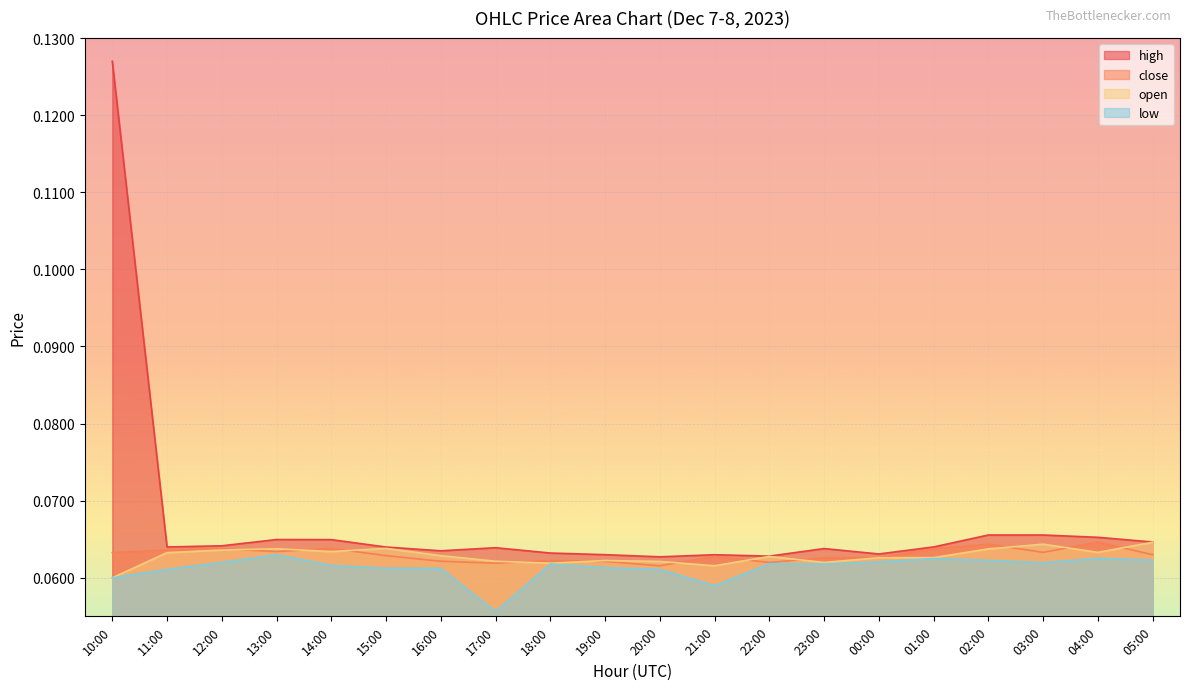

How many distinct data groups are displayed?

4